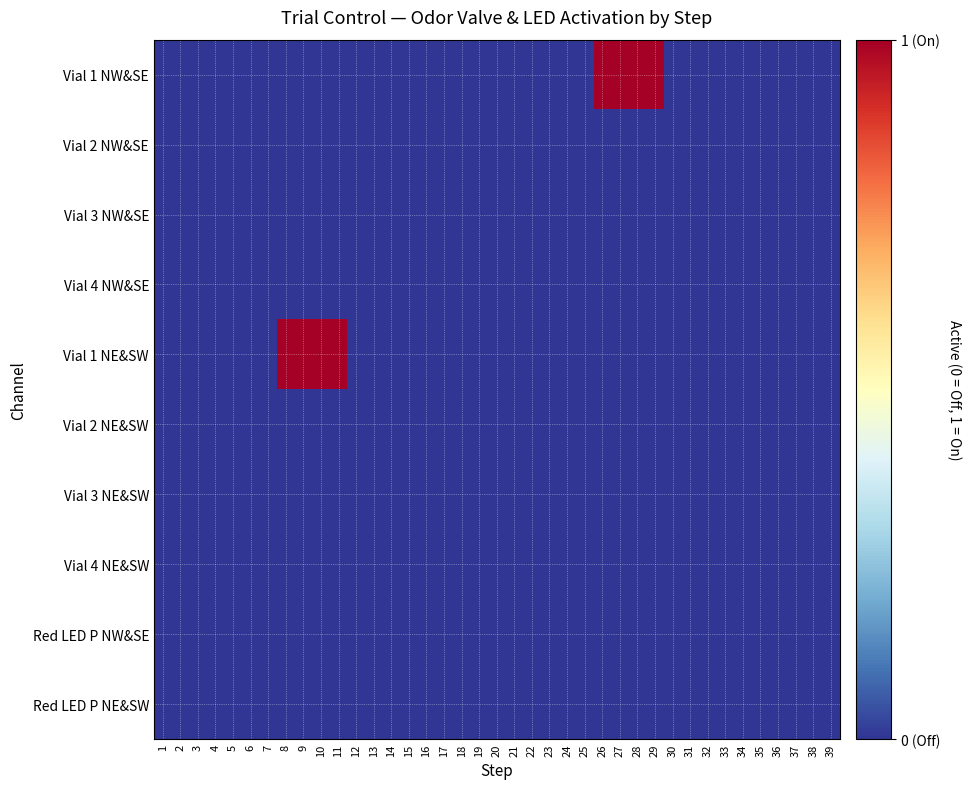

At which category is the sum across all series the highest?

8